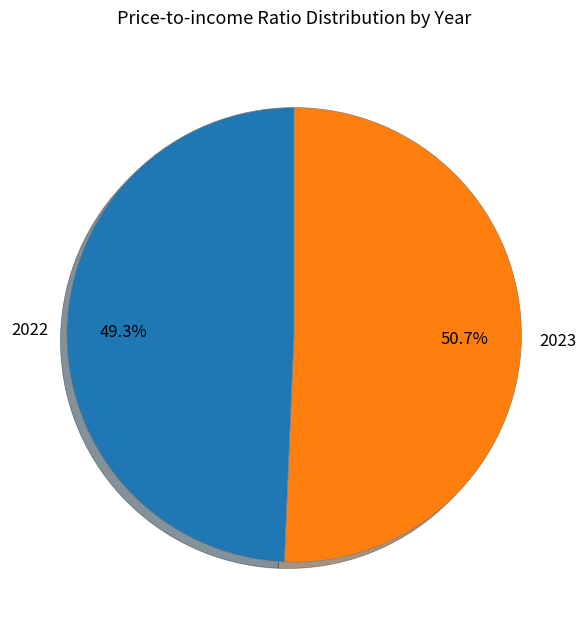

Does 2023 represent more than half of the total?

Yes